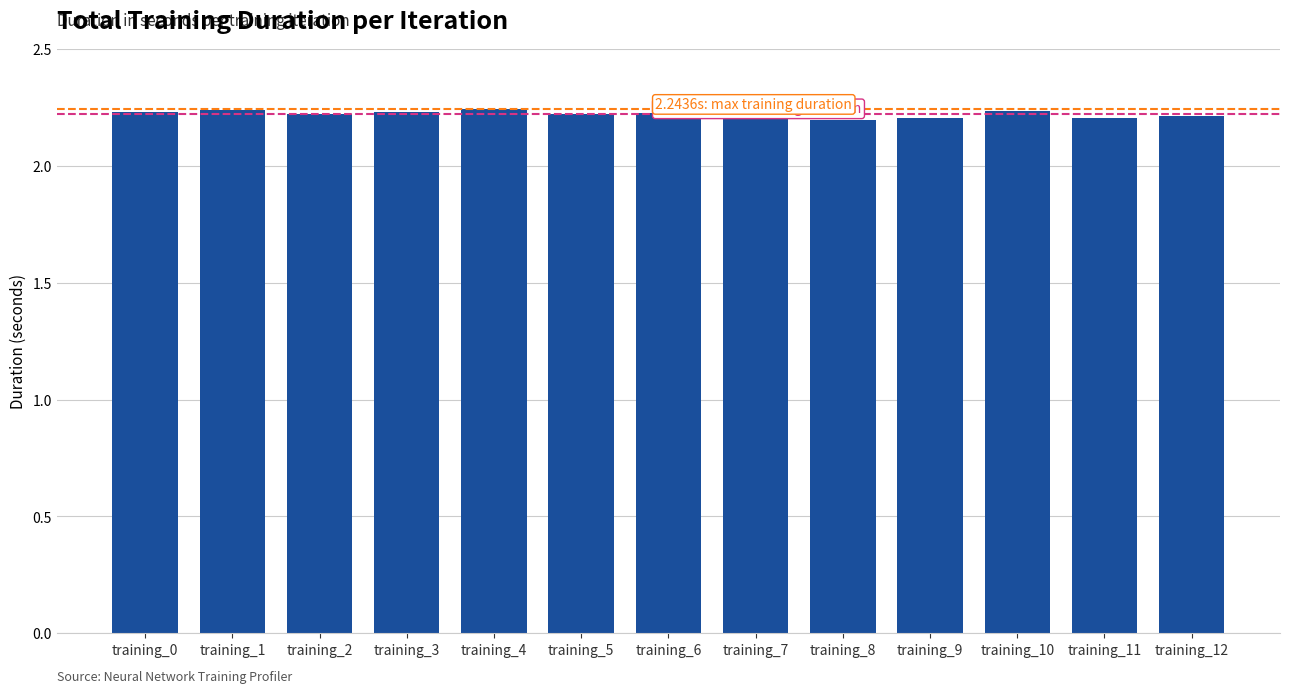

What is the ratio of the value at training_4 to the value at training_3?

1.0